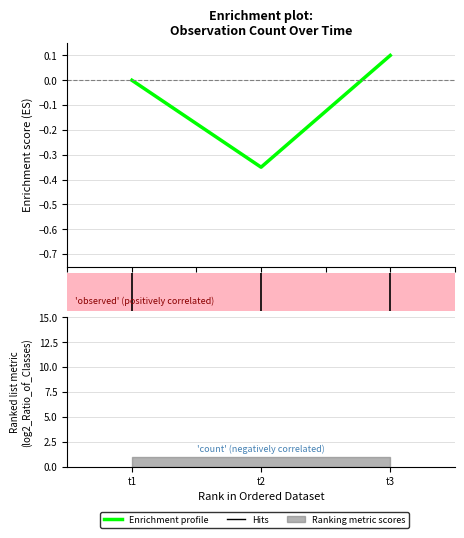

Is it true that the value at t1 is 0.3?

False